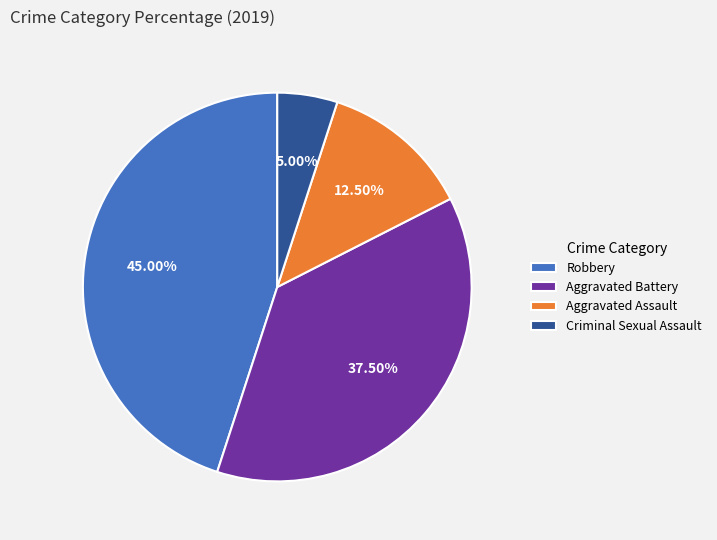

To the nearest percent, what is the difference between the Robbery and Criminal Sexual Assault slice percentages?

40%